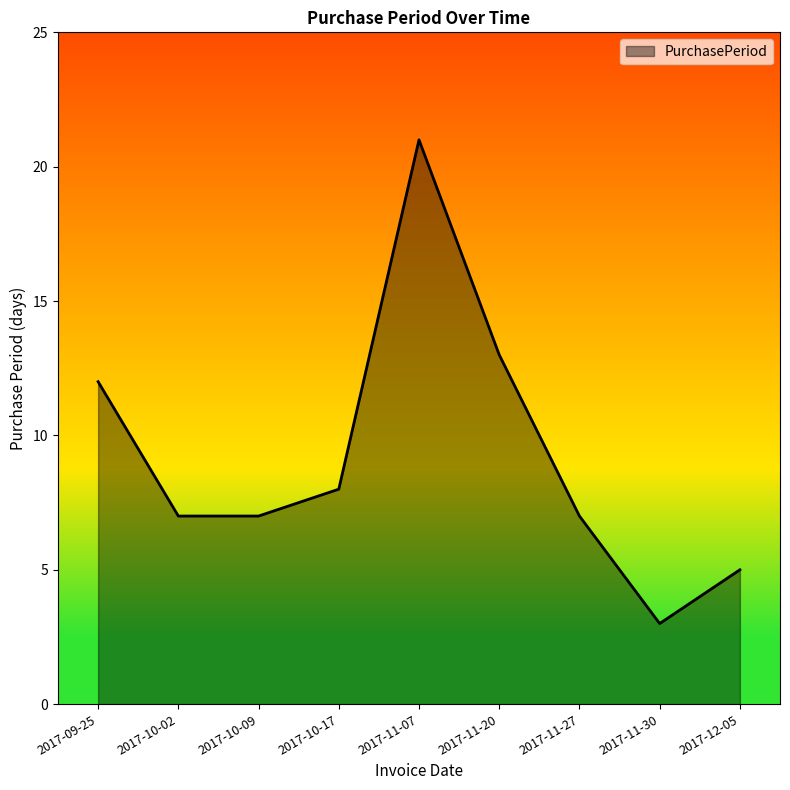

What is the difference between the values at 2017-11-27 and 2017-09-25?

5